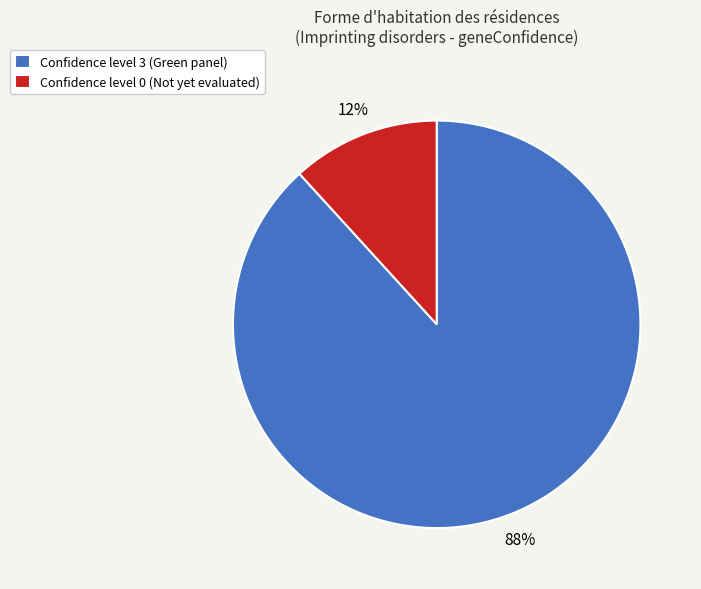

True or false: Confidence level 3 (Green panel) accounts for 99% of the total.

False